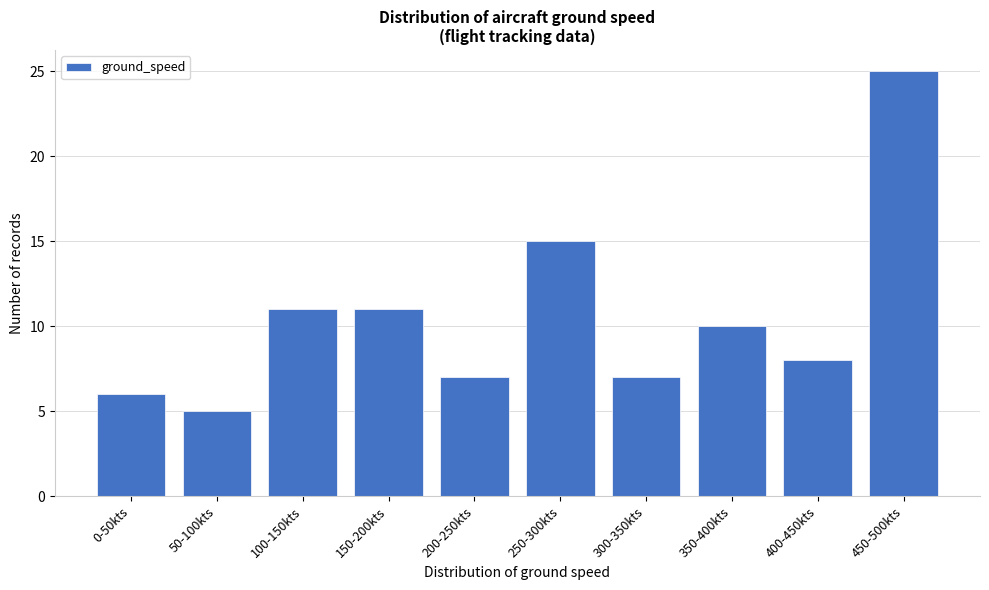

Reading right to left, extract all data points from this chart.

25	8	10	7	15	7	11	11	5	6